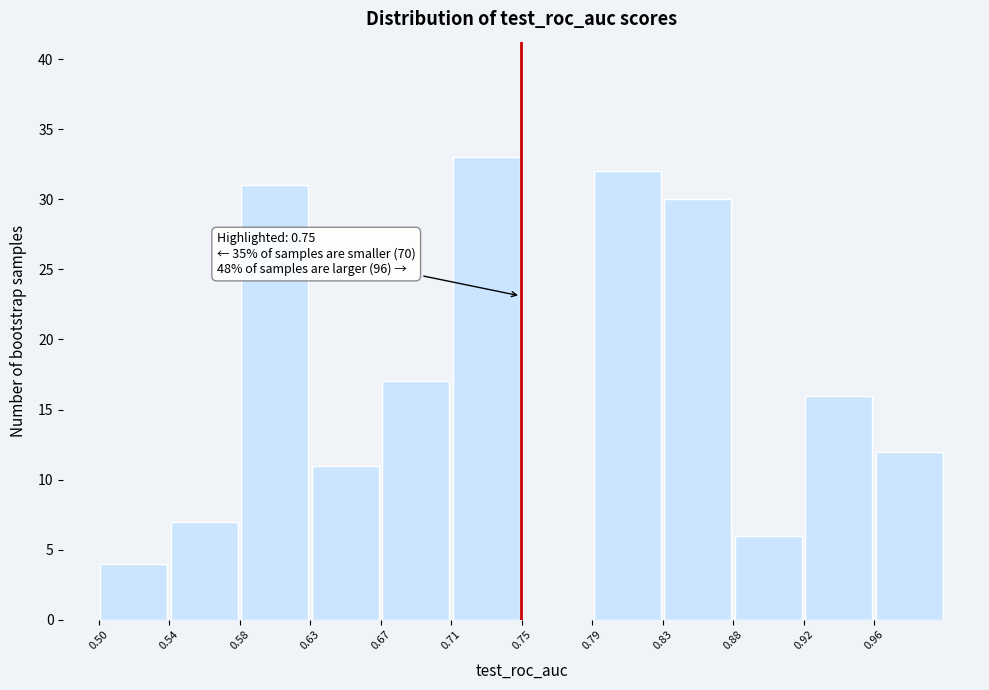

Which range on the x-axis has the tallest bar?

0.710 to 0.750